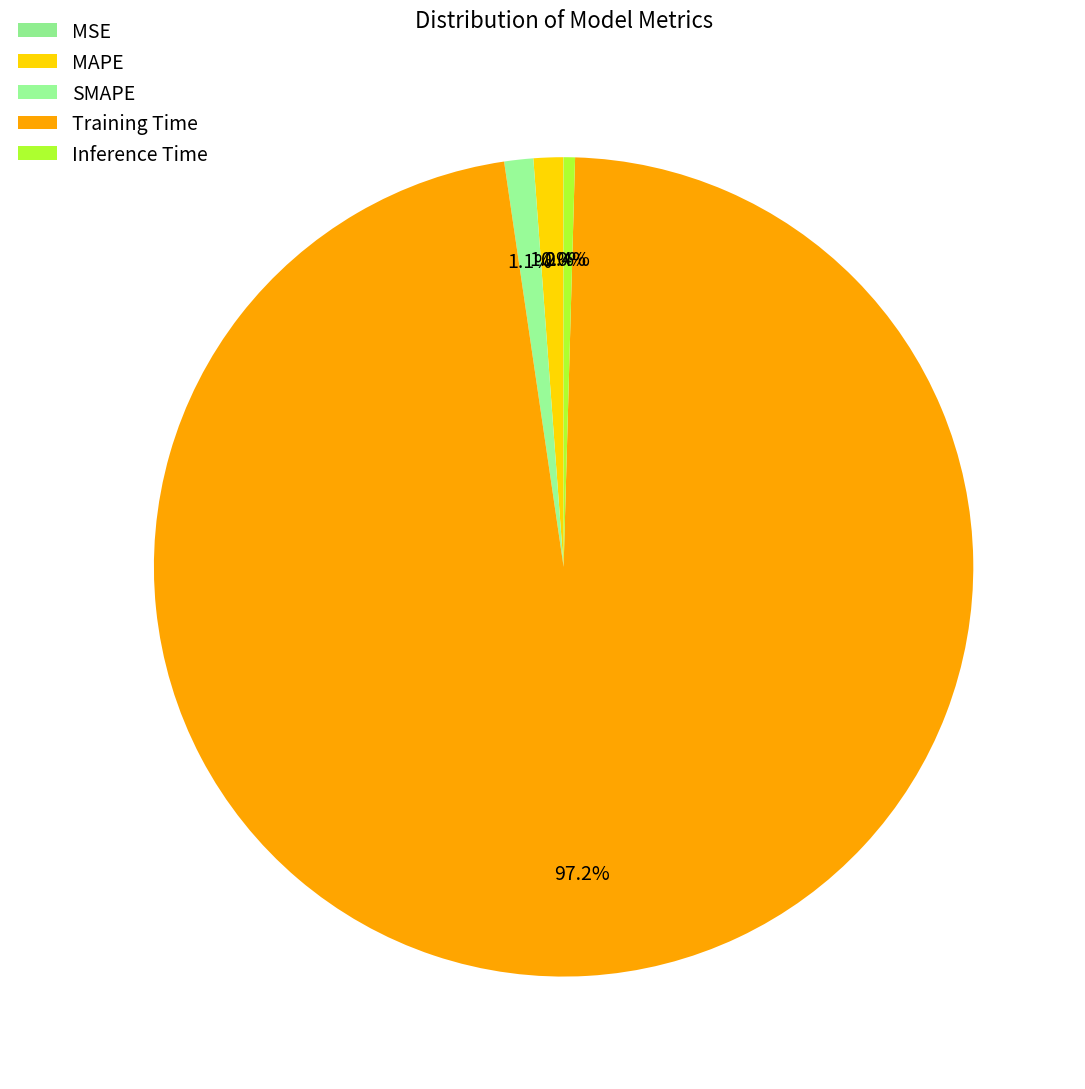

The SMAPE slice represents 11% of the pie. True or false?

False